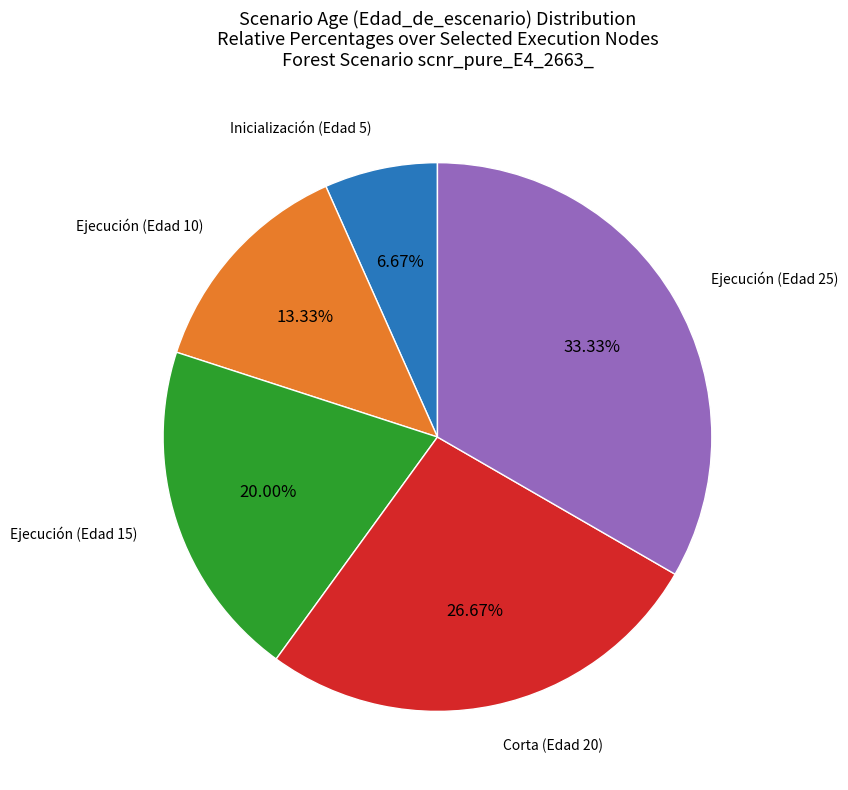

Is there any slice that represents more than half of the pie?

No